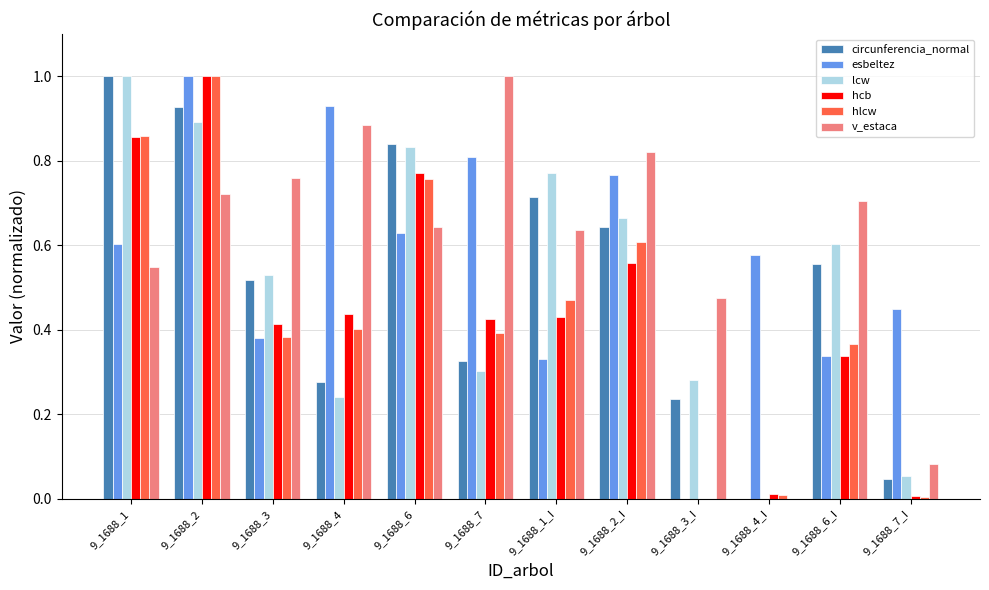

Which series changed the most between 9_1688_3_I and 9_1688_6_I?

hlcw